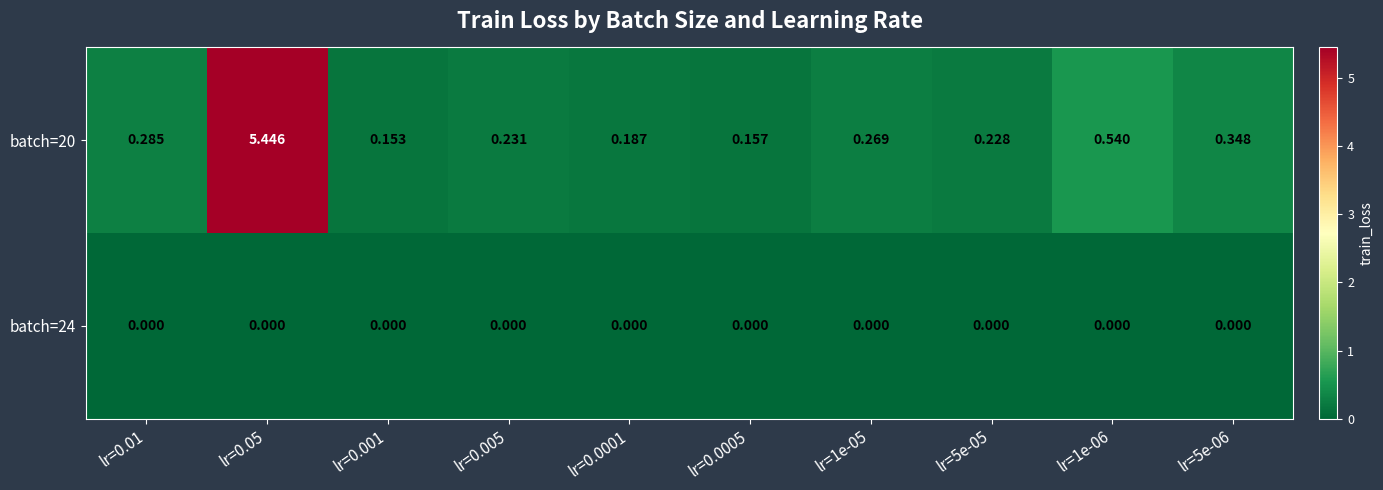

Which series changed the most between lr=0.005 and lr=1e-05?

batch=20